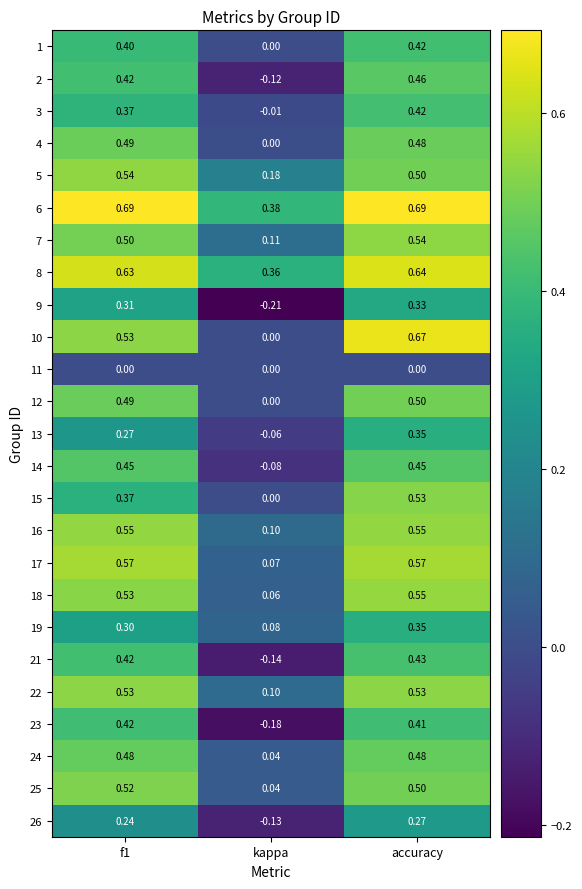

Where is 13 nearest to the value 0?

kappa